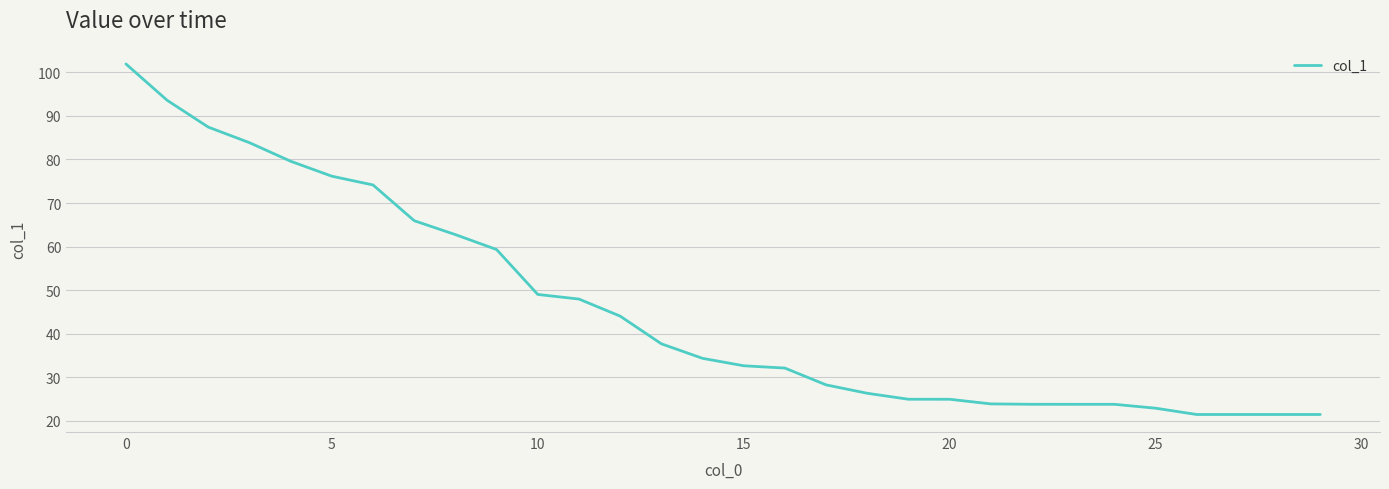

What is the difference between the maximum and minimum values?

80.5